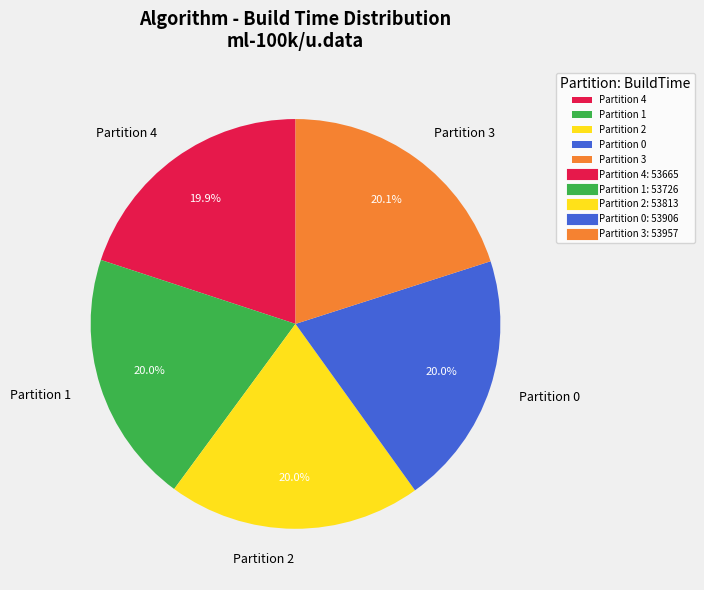

Does Partition 1 represent more than half of the total?

No